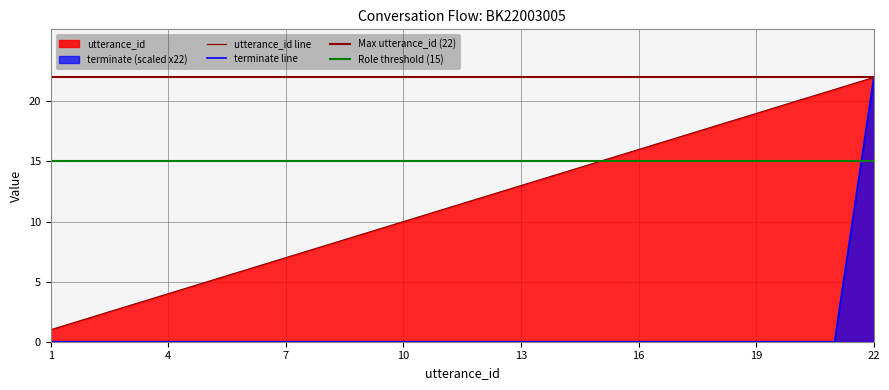

True or false: utterance_id and terminate cross at least once.

False